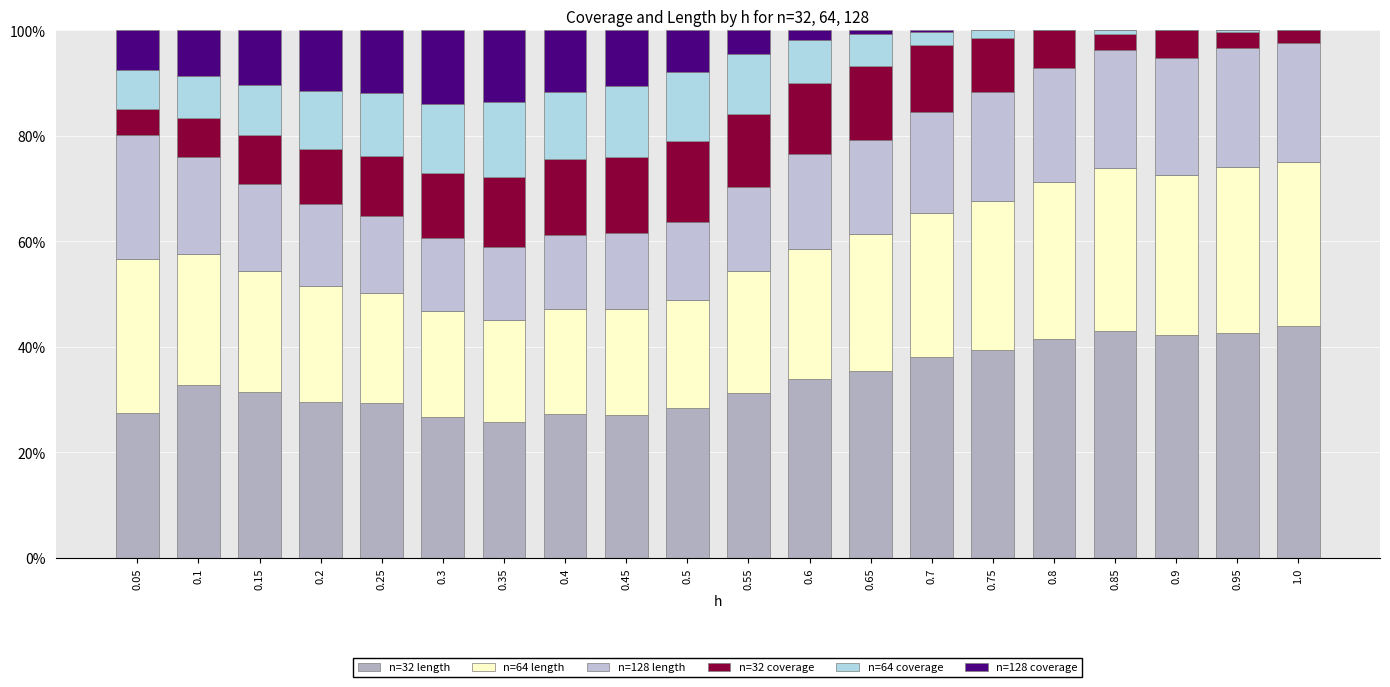

What value does the n=32 length series have at 0.6?

34.0